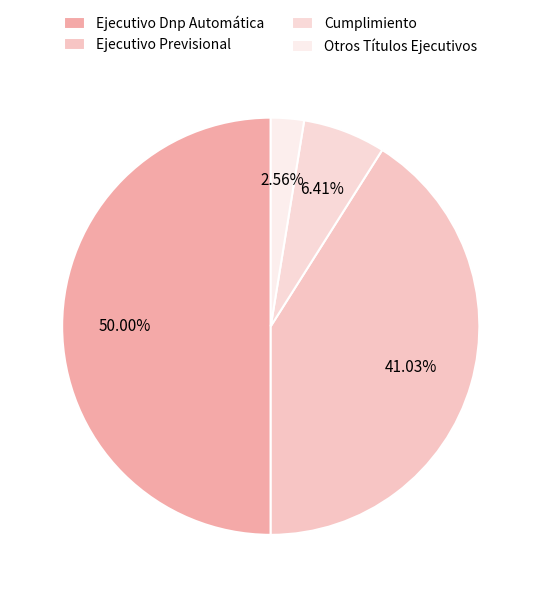

What is the total percentage of Ejecutivo Dnp Automática and Ejecutivo Previsional?

91.0%